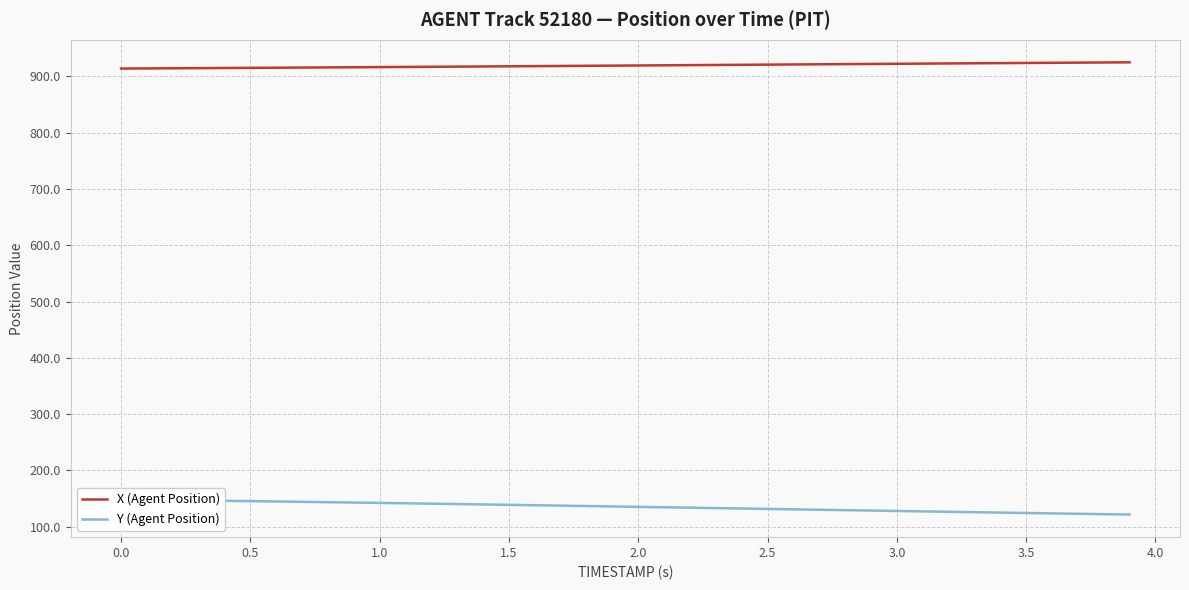

True or false: X (Agent Position) has more than 0 points higher than both neighbors.

False